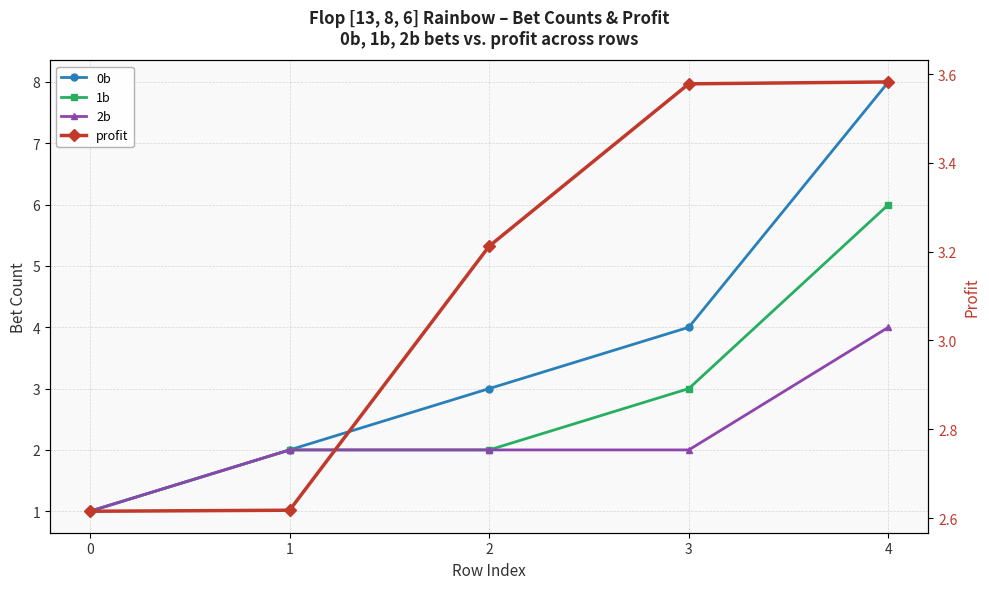

The 1b series shows 1.4 at 0. True or false?

False